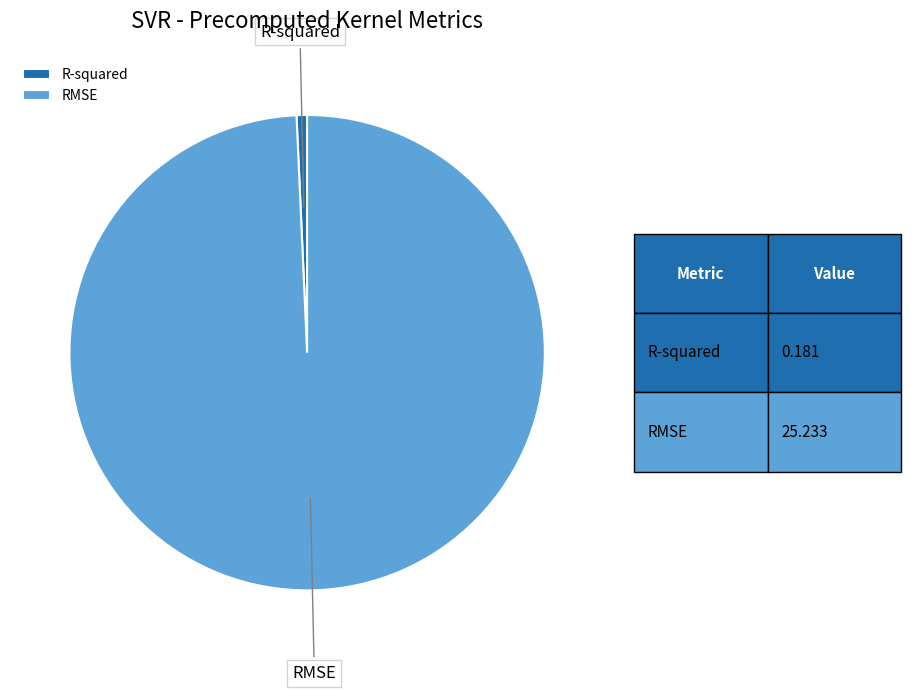

Combined, do R-squared and RMSE account for over 50%?

Yes